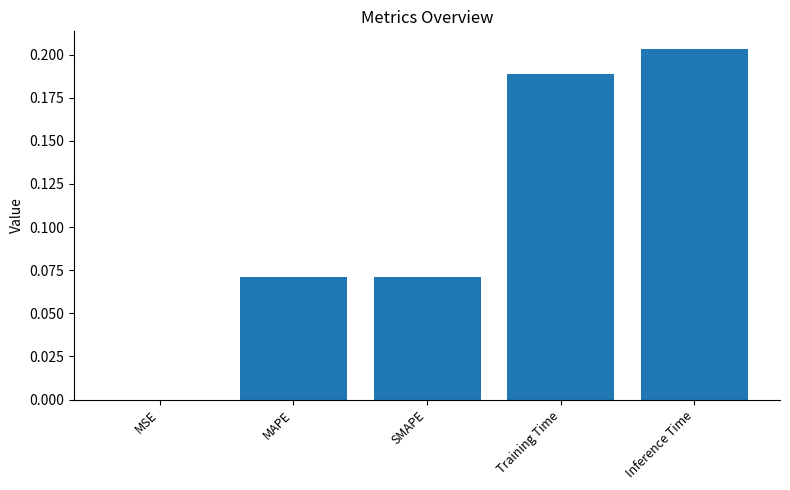

What is the sum of all values?

0.5